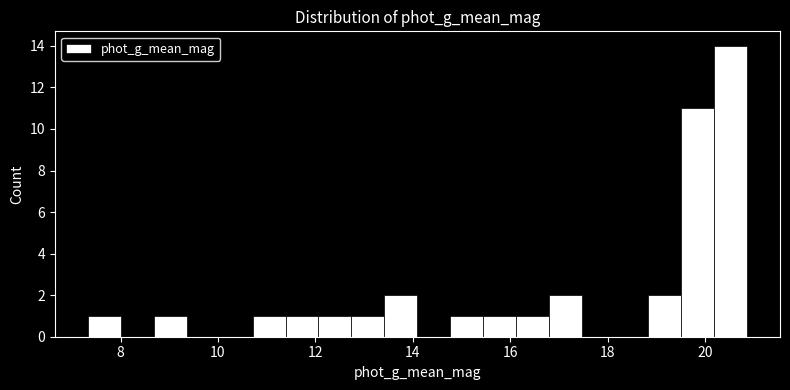

Read against the x-axis, roughly where is the centre of the tallest bar?

20.6